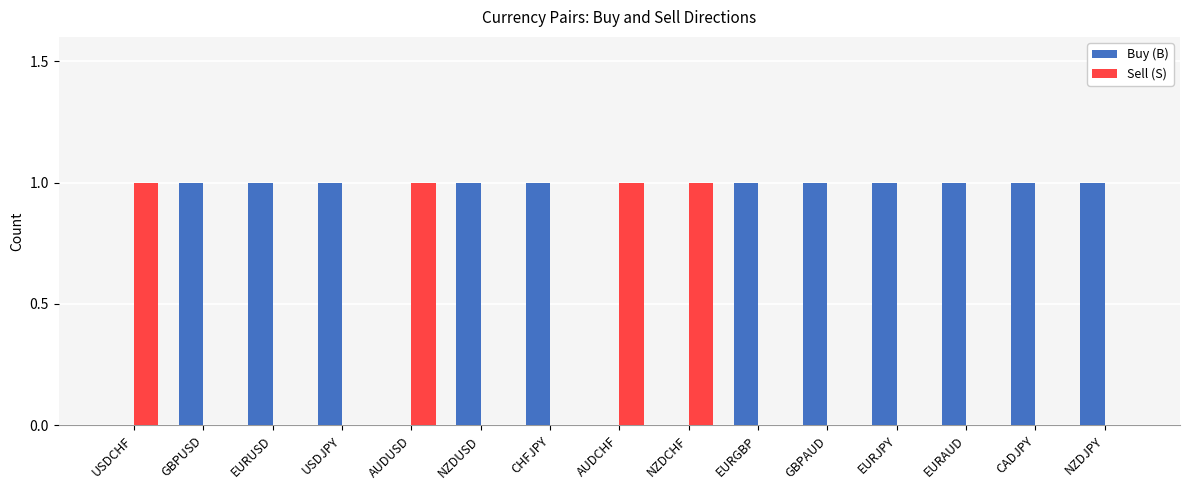

Is the value of Sell (S) at CADJPY greater than the value of Buy (B) at EURUSD?

No